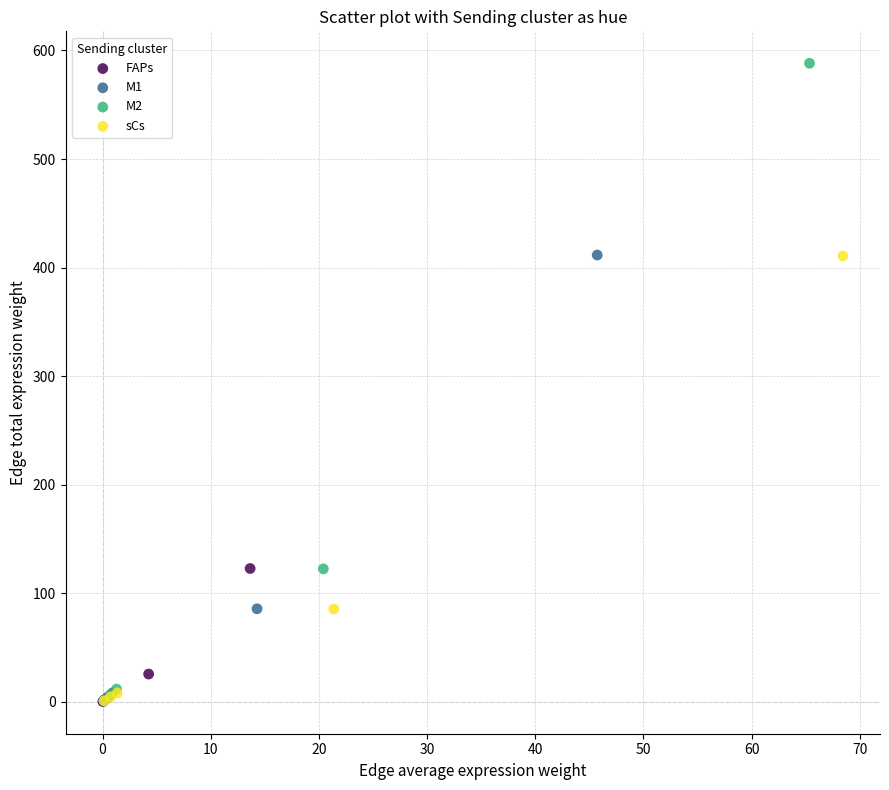

Which series has the largest Y range (max minus min)?

M2